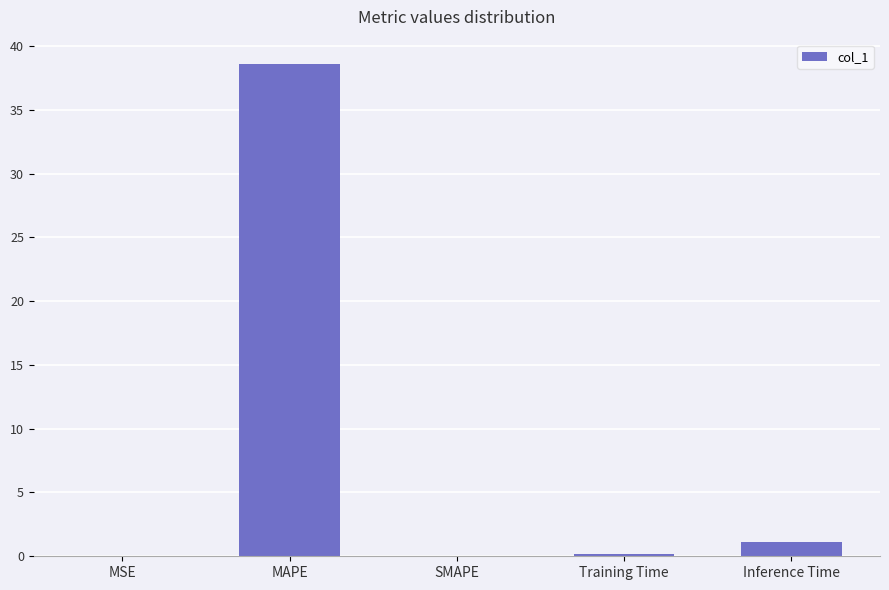

Is it true that the value at Training Time is 0.2?

True